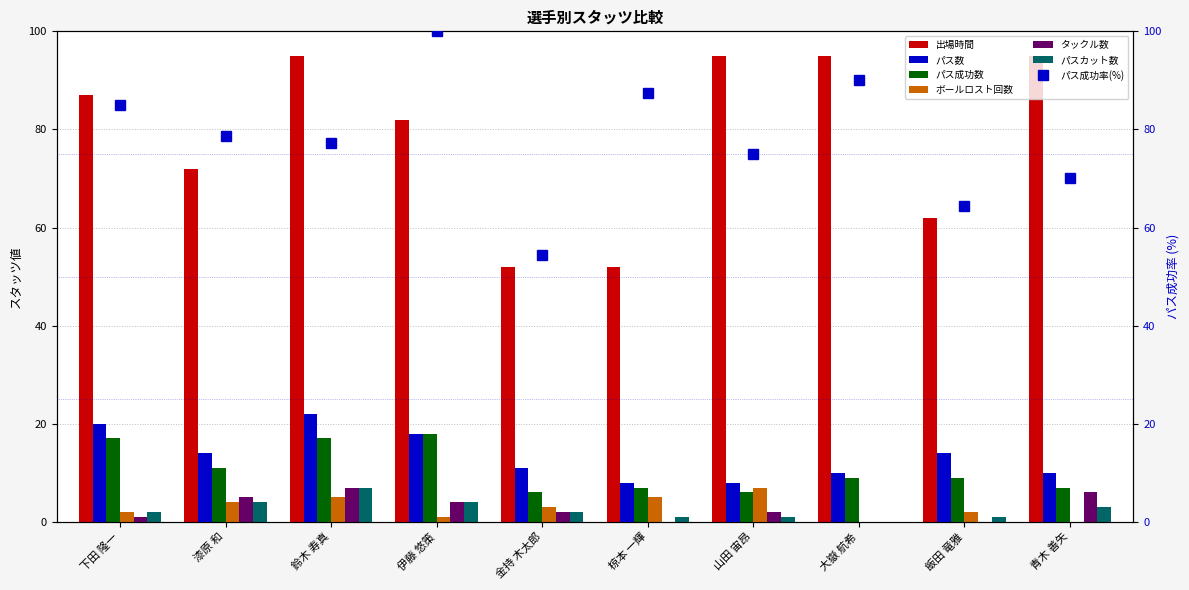

Reading left to right, what are all the values shown in this chart?

出場時間: 87	72	95	82	52	52	95	95	62	95
パス数: 20	14	22	18	11	8	8	10	14	10
パス成功数: 17	11	17	18	6	7	6	9	9	7
ボールロスト回数: 2	4	5	1	3	5	7	0	2	0
タックル数: 1	5	7	4	2	0	2	0	0	6
パスカット数: 2	4	7	4	2	1	1	0	1	3